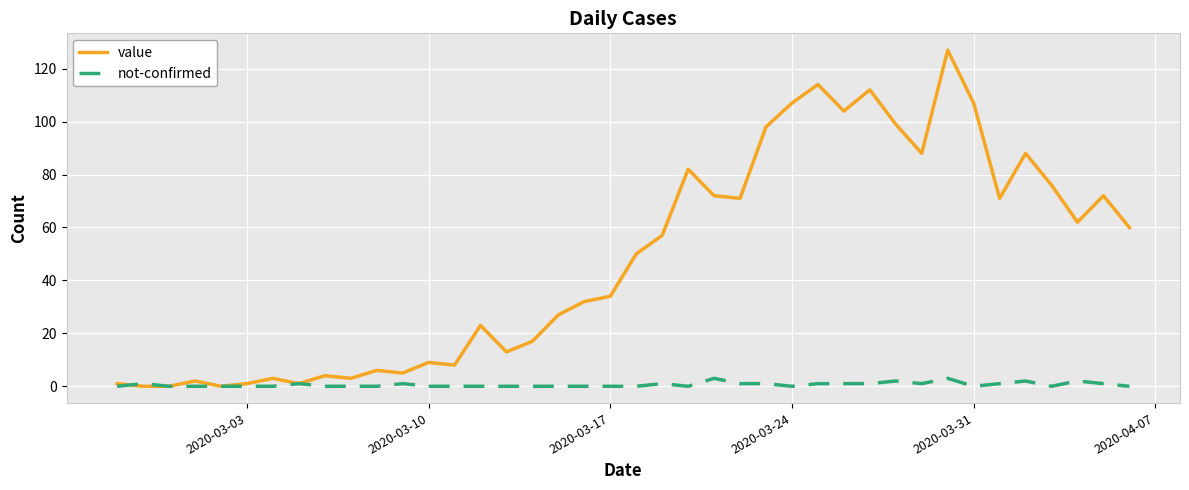

Reading right to left, transcribe all the data shown in this chart.

value: 60	72	62	76	88	71	107	127	88	99	112	104	114	107	98	71	72	82	57	50	34	32	27	17	13	23	8	9	5	6	3	4	1	3	1	0	2	0	0	1
not-confirmed: 0	1	2	0	2	1	0	3	1	2	1	1	1	0	1	1	3	0	1	0	0	0	0	0	0	0	0	0	1	0	0	0	1	0	0	0	0	0	1	0